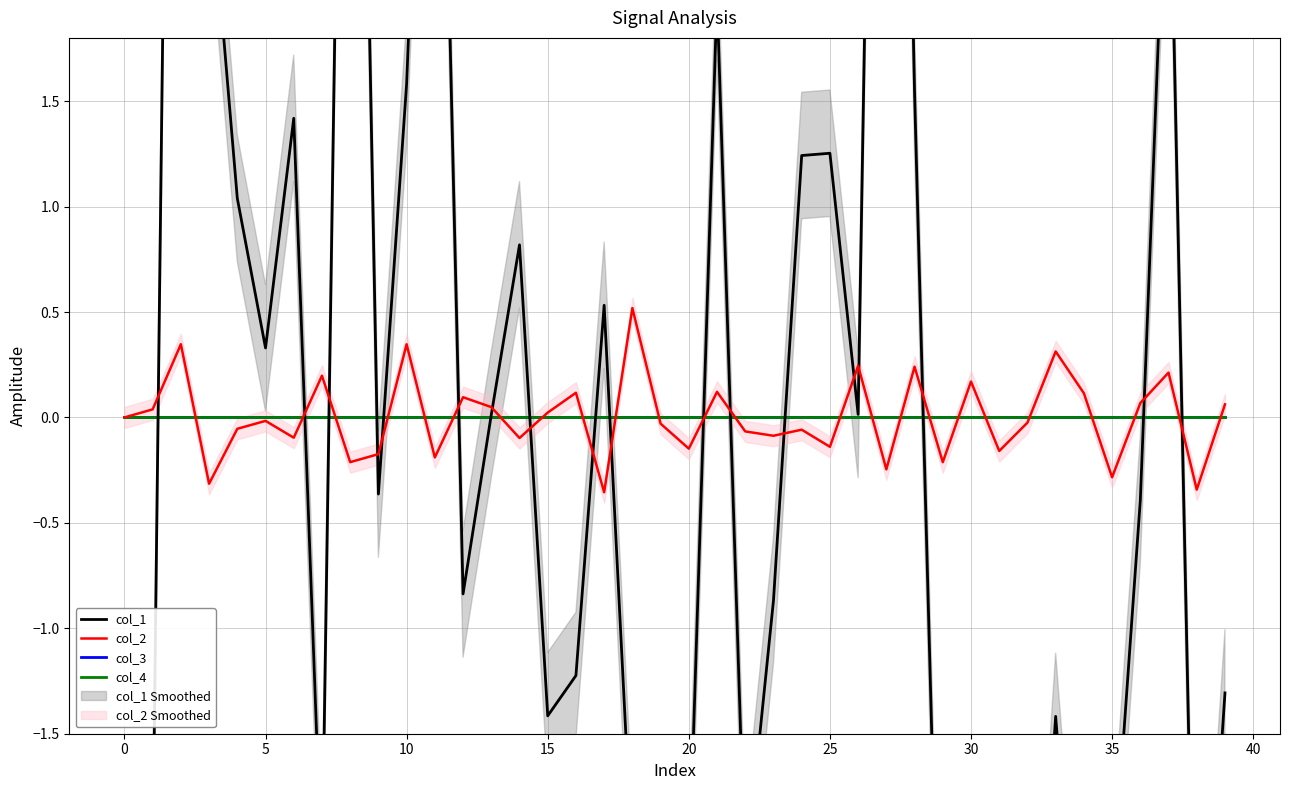

In col_2, how many points are higher than both neighbors (excluding endpoints)?

14